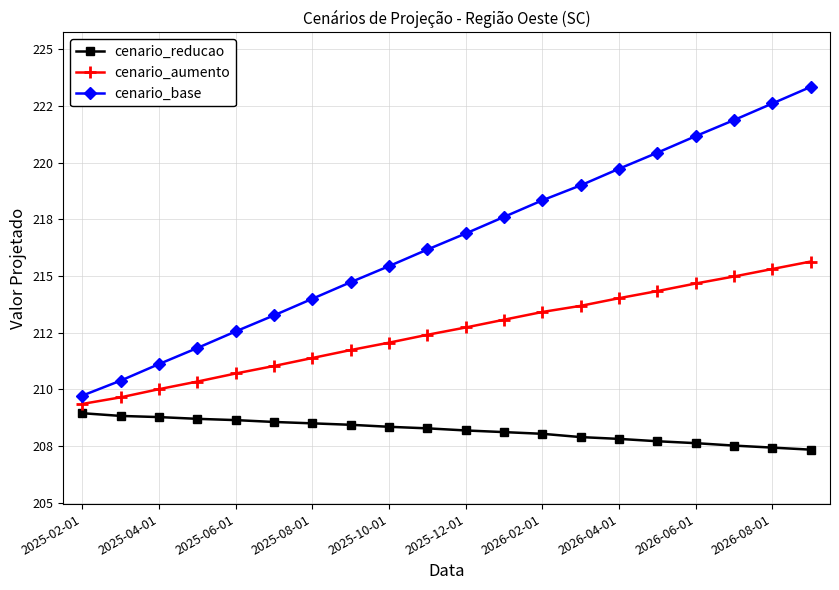

What are all the series names shown in the legend?

cenario_reducao, cenario_aumento, cenario_base